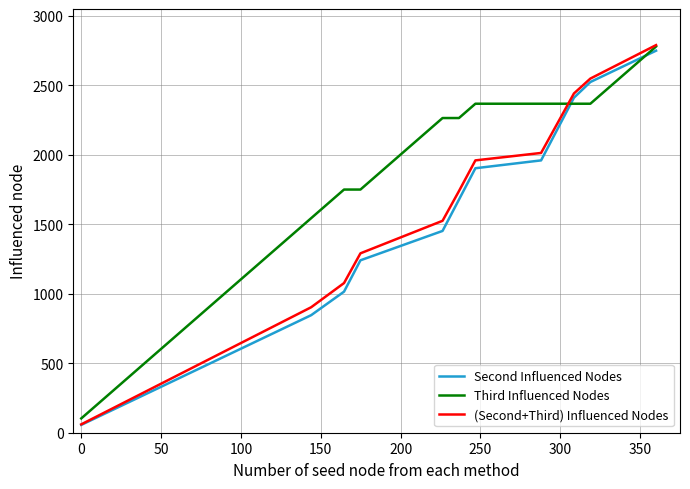

Which series has the largest range (max minus min)?

(Second+Third) Influenced Nodes